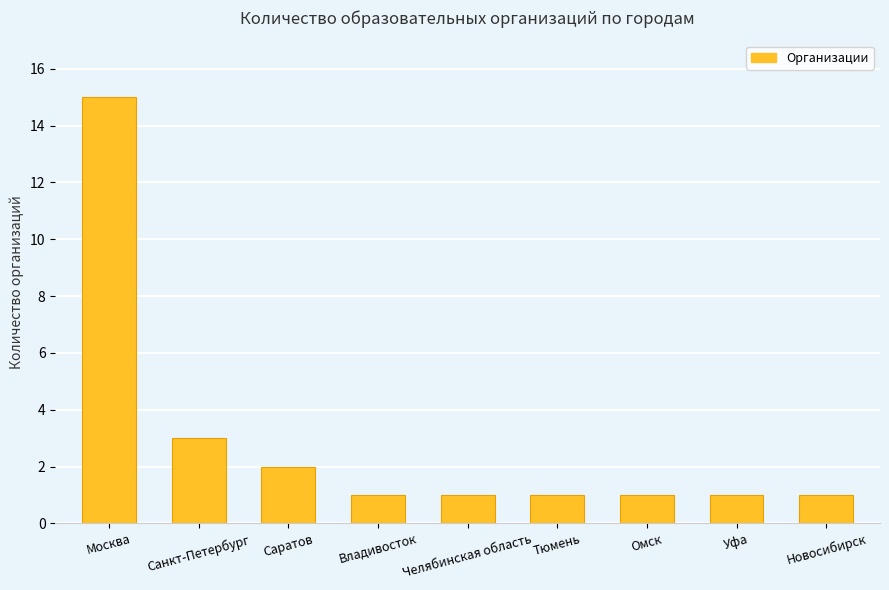

What is the sum of all values?

26